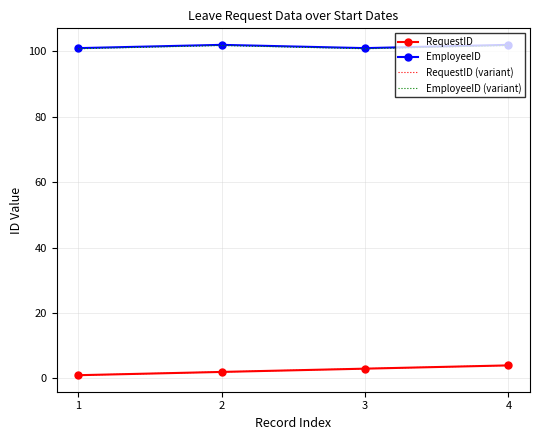

What is the average value of the RequestID series?

2.5